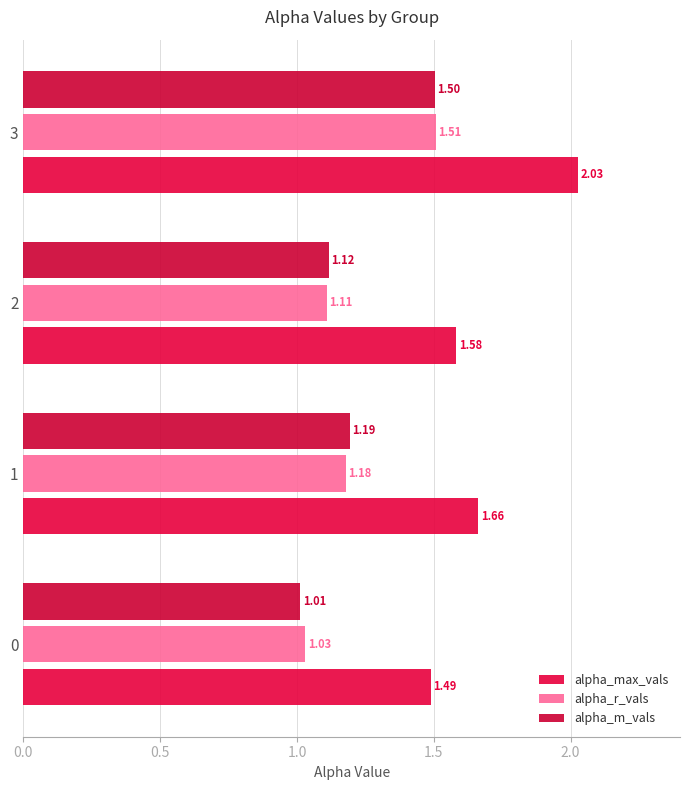

Rank the categories by alpha_r_vals value from lowest to highest.

0, 2, 1, 3